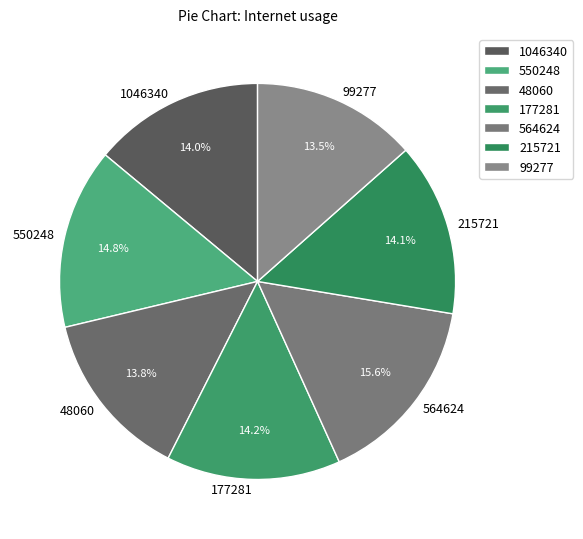

What percentage is the 177281 slice, to the nearest percent?

14%